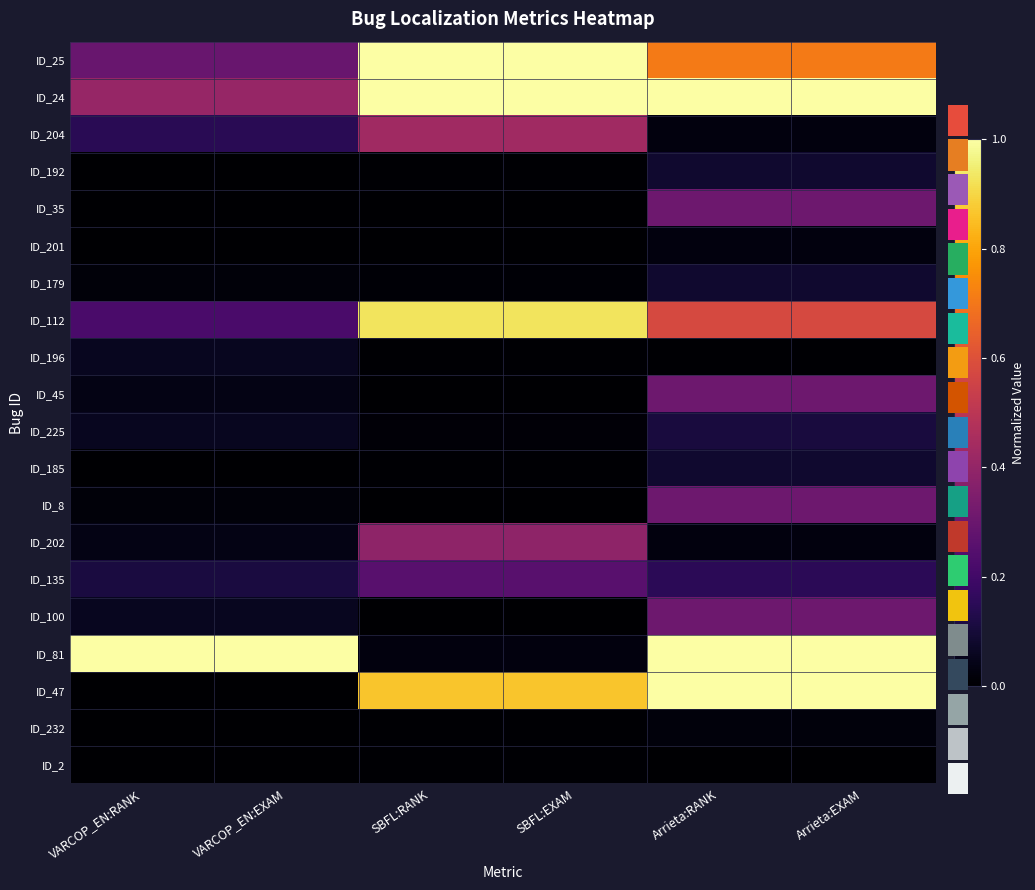

At which category is the sum across all series the highest?

Arrieta:RANK